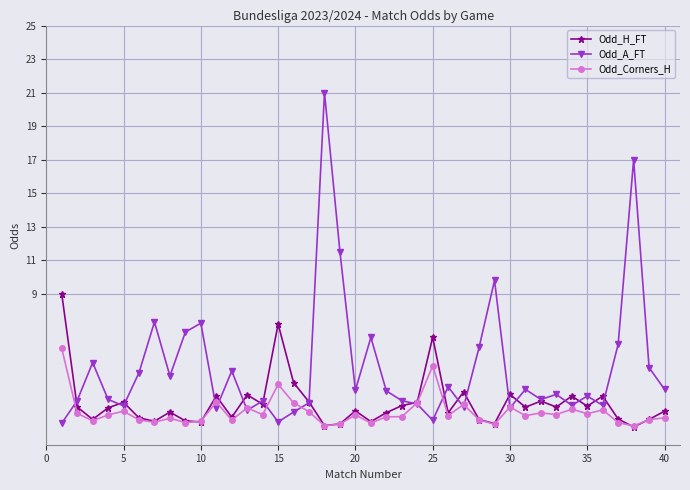

List the series in order of their peak value, lowest first.

Odd_Corners_H, Odd_H_FT, Odd_A_FT